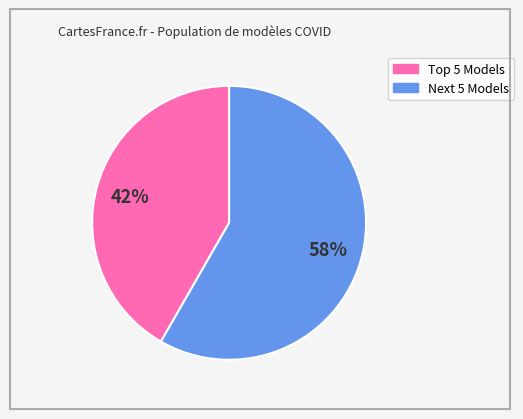

Count the number of slices in the pie.

2